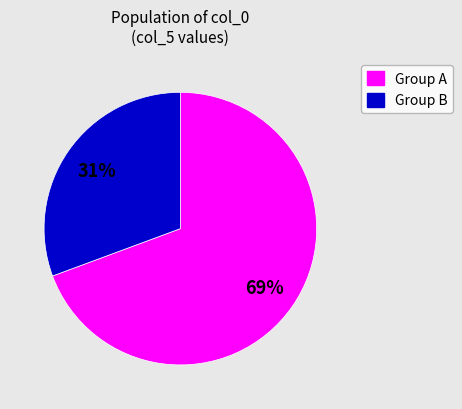

To the nearest percent, what is the average slice percentage?

50%